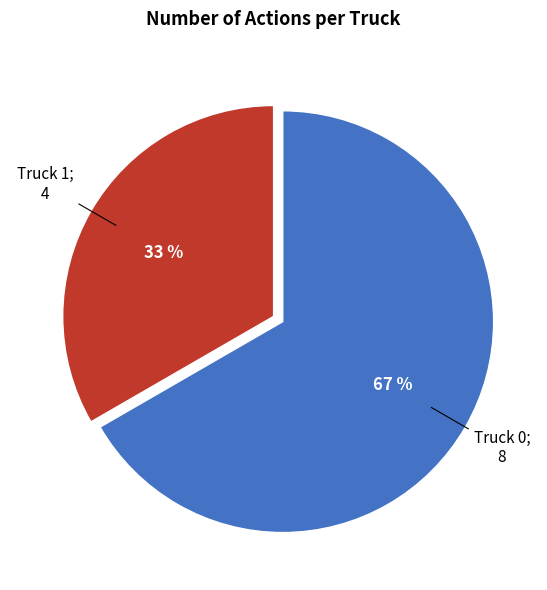

To the nearest percent, what is the average slice percentage?

50%